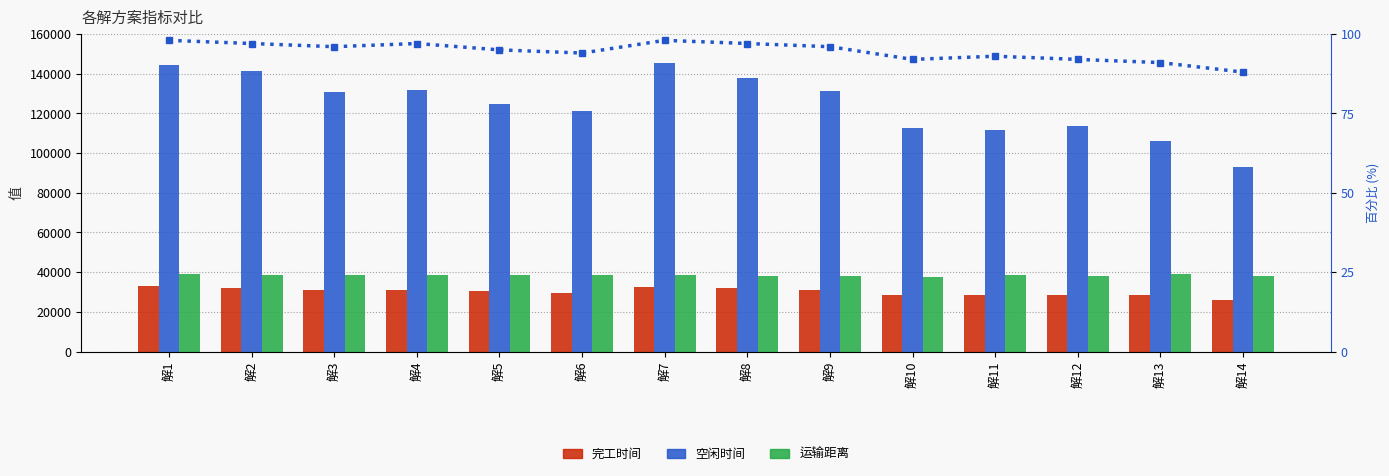

Where is 完工时间 nearest to the value 29610?

解6